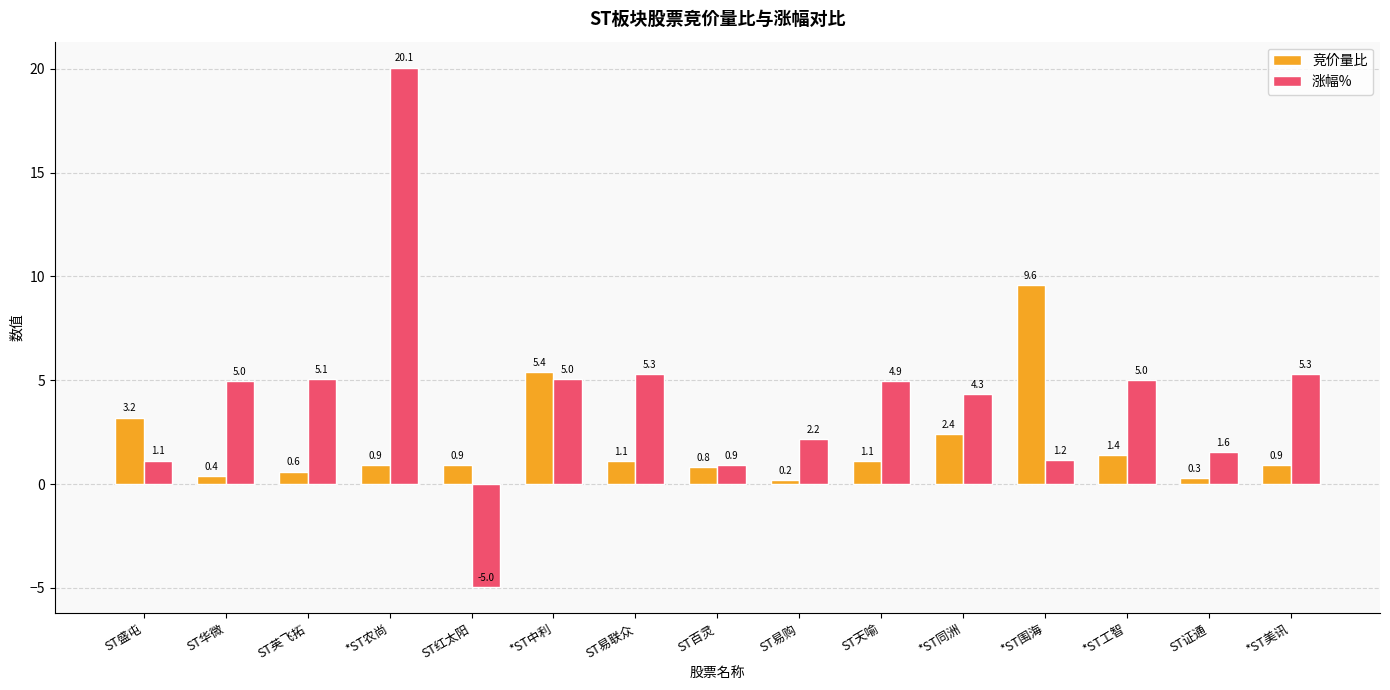

At how many categories does at least one series exceed 10?

1